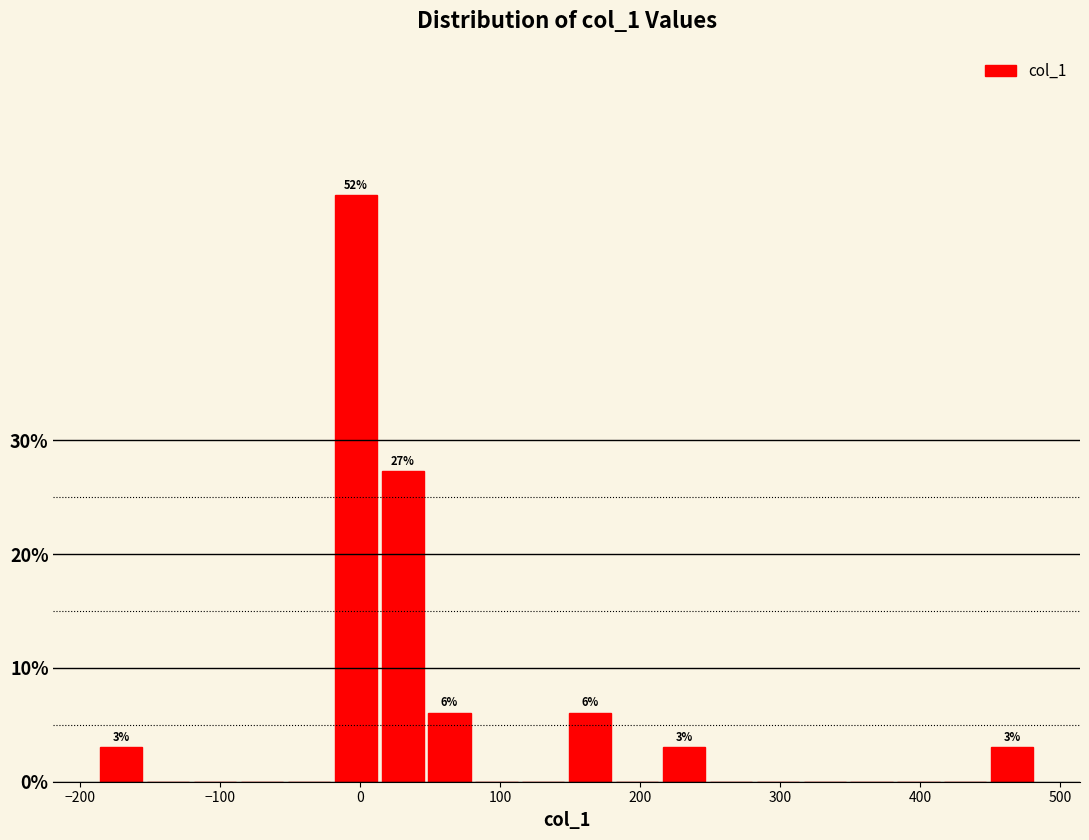

Around what value on the x-axis is the tallest bar? Give the approximate position of its centre, as read against the axis.

0